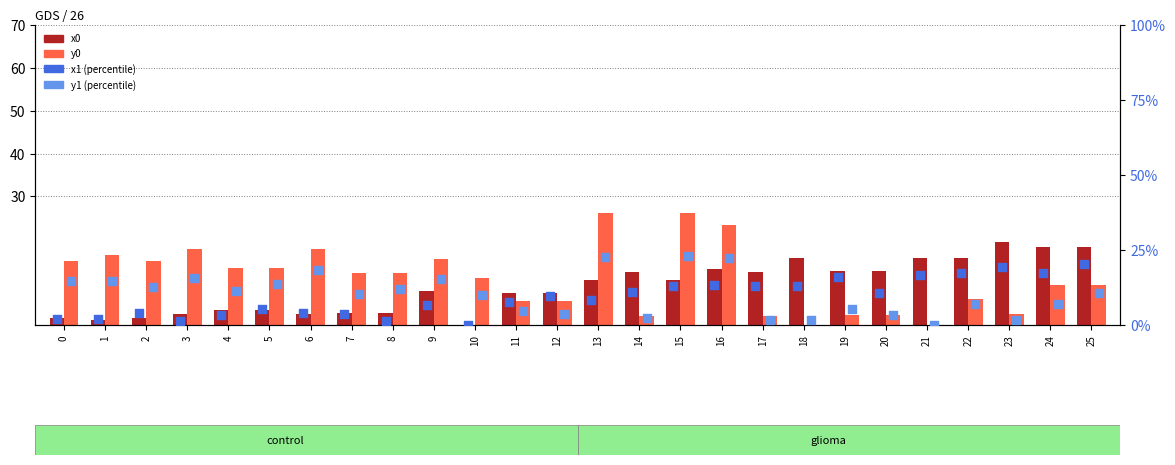

At how many categories does at least one series exceed 14?

16